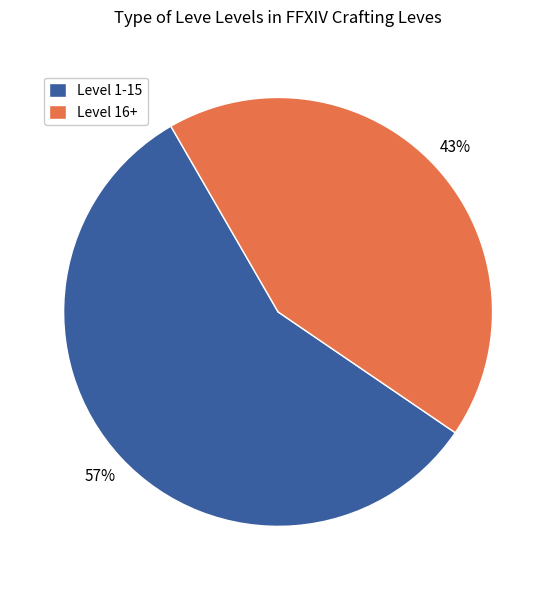

To the nearest percent, what is the average slice percentage?

50%